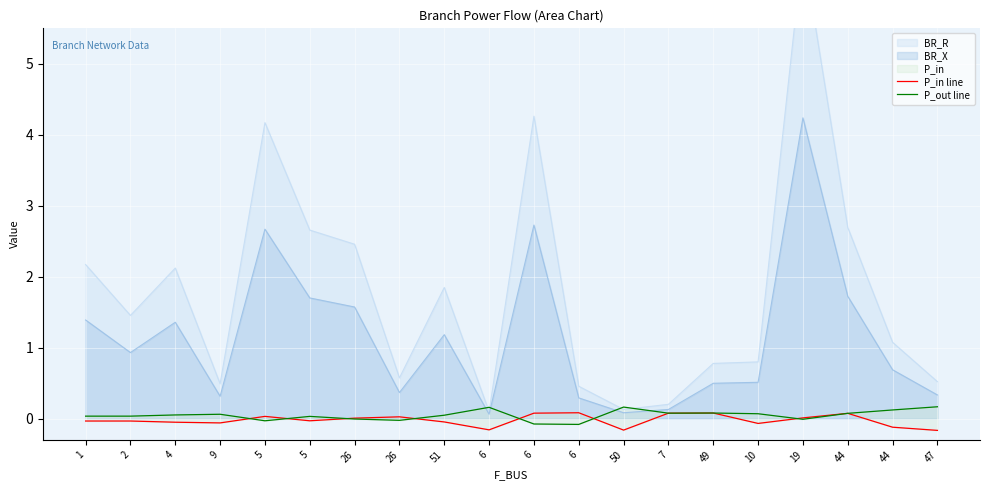

At which label does P_out line first exceed 0?

1